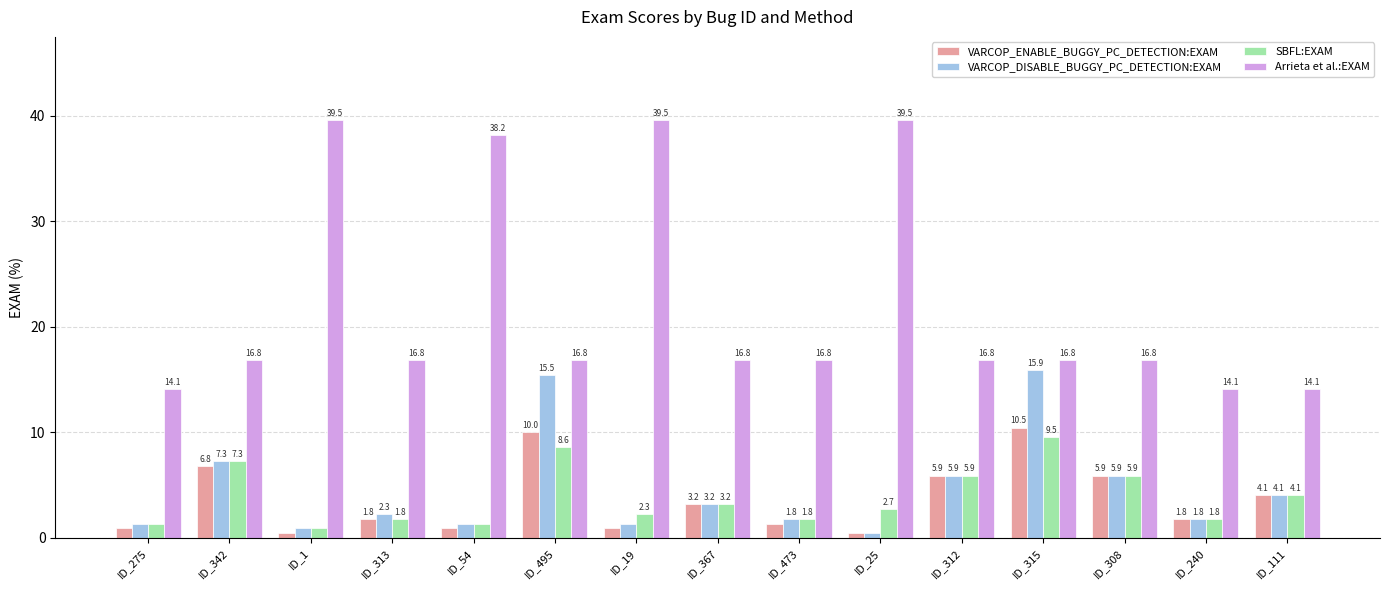

Where does the SBFL:EXAM series first go above 2?

ID_342